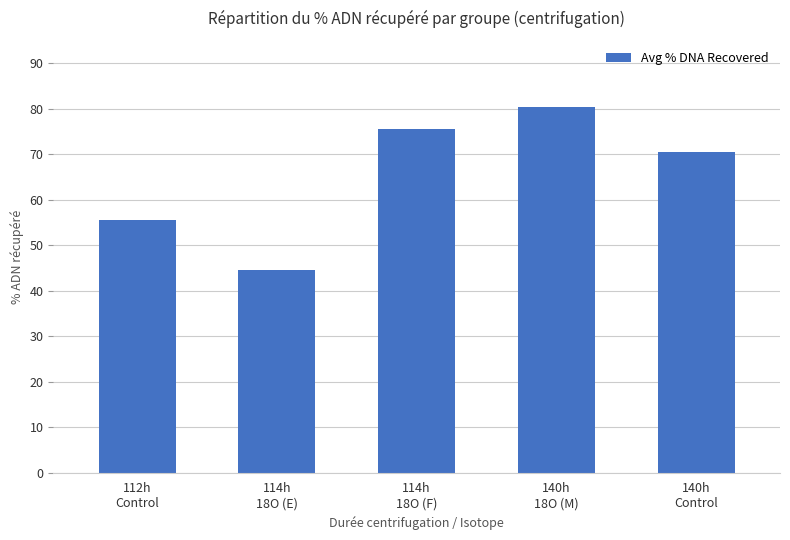

Rank the categories by value from lowest to highest.

114h
18O (E), 112h
Control, 140h
Control, 114h
18O (F), 140h
18O (M)